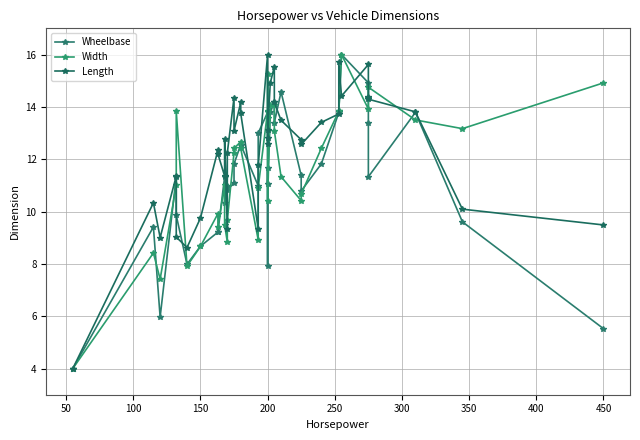

Rank the series by their average value, from highest to lowest.

Length, Width, Wheelbase